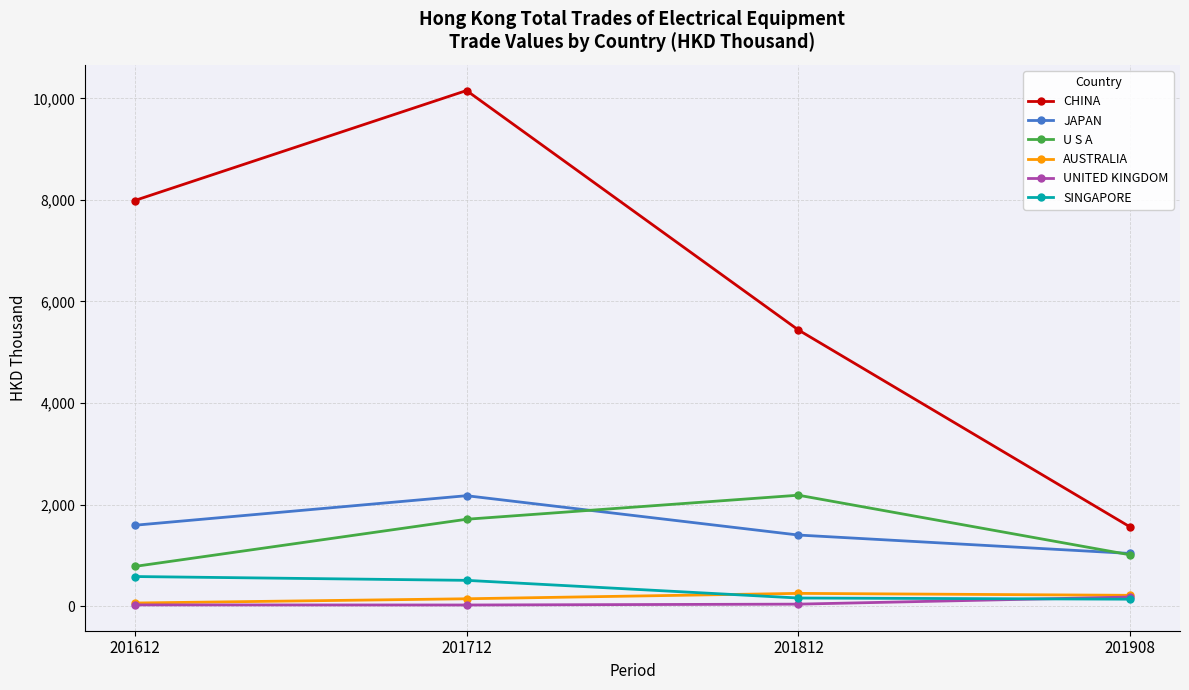

True or false: JAPAN has a value of 1037.2 at 201908.

True